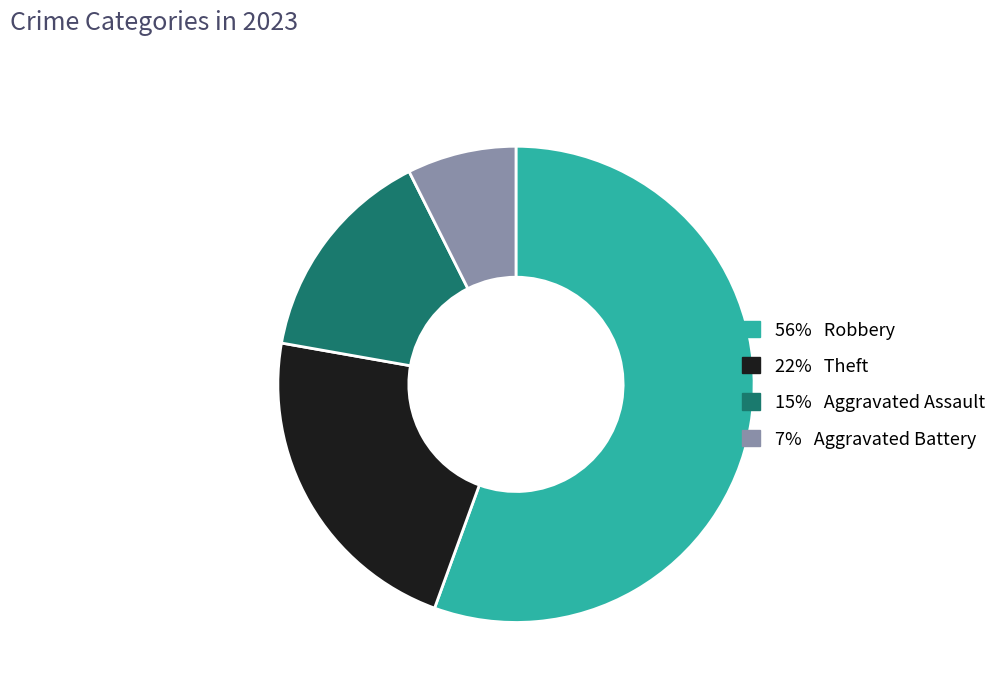

Is there a majority slice in this chart?

Yes